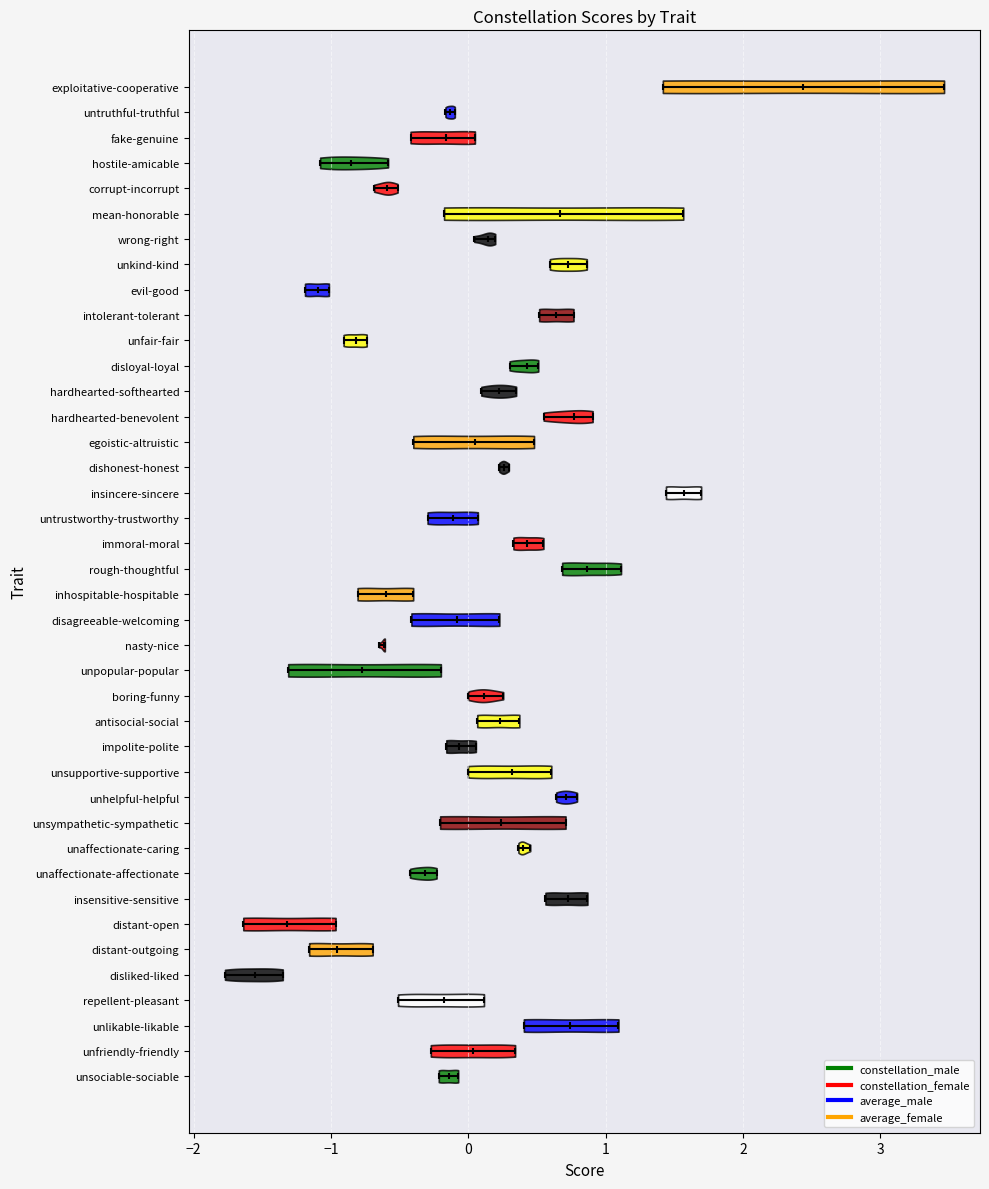

Reading bottom to top, read every violin against the x-axis: where its median line is, and the lowest and highest points it reaches. The values are not printed on the chart, so give them approximately, as read against the axis.

unsociable-sociable: median line -0.1, lowest point -0.2, highest point -0.1
unfriendly-friendly: median line 0.0, lowest point -0.3, highest point 0.3
unlikable-likable: median line 0.7, lowest point 0.4, highest point 1.1
repellent-pleasant: median line -0.2, lowest point -0.5, highest point 0.1
disliked-liked: median line -1.6, lowest point -1.8, highest point -1.4
distant-outgoing: median line -1.0, lowest point -1.2, highest point -0.7
distant-open: median line -1.3, lowest point -1.6, highest point -1.0
insensitive-sensitive: median line 0.7, lowest point 0.6, highest point 0.9
unaffectionate-affectionate: median line -0.3, lowest point -0.4, highest point -0.2
unaffectionate-caring: median line 0.4, lowest point 0.4, highest point 0.5
unsympathetic-sympathetic: median line 0.2, lowest point -0.2, highest point 0.7
unhelpful-helpful: median line 0.7, lowest point 0.6, highest point 0.8
unsupportive-supportive: median line 0.3, lowest point 0.0, highest point 0.6
impolite-polite: median line -0.1, lowest point -0.2, highest point 0.1
antisocial-social: median line 0.2, lowest point 0.1, highest point 0.4
boring-funny: median line 0.1, lowest point 0.0, highest point 0.3
unpopular-popular: median line -0.8, lowest point -1.3, highest point -0.2
nasty-nice: median line -0.6, lowest point -0.6, highest point -0.6
disagreeable-welcoming: median line -0.1, lowest point -0.4, highest point 0.2
inhospitable-hospitable: median line -0.6, lowest point -0.8, highest point -0.4
rough-thoughtful: median line 0.9, lowest point 0.7, highest point 1.1
immoral-moral: median line 0.4, lowest point 0.3, highest point 0.5
untrustworthy-trustworthy: median line -0.1, lowest point -0.3, highest point 0.1
insincere-sincere: median line 1.6, lowest point 1.4, highest point 1.7
dishonest-honest: median line 0.3, lowest point 0.2, highest point 0.3
egoistic-altruistic: median line 0.0, lowest point -0.4, highest point 0.5
hardhearted-benevolent: median line 0.8, lowest point 0.5, highest point 0.9
hardhearted-softhearted: median line 0.2, lowest point 0.1, highest point 0.3
disloyal-loyal: median line 0.4, lowest point 0.3, highest point 0.5
unfair-fair: median line -0.8, lowest point -0.9, highest point -0.7
intolerant-tolerant: median line 0.6, lowest point 0.5, highest point 0.8
evil-good: median line -1.1, lowest point -1.2, highest point -1.0
unkind-kind: median line 0.7, lowest point 0.6, highest point 0.9
wrong-right: median line 0.1, lowest point 0.0, highest point 0.2
mean-honorable: median line 0.7, lowest point -0.2, highest point 1.6
corrupt-incorrupt: median line -0.6, lowest point -0.7, highest point -0.5
hostile-amicable: median line -0.9, lowest point -1.1, highest point -0.6
fake-genuine: median line -0.2, lowest point -0.4, highest point 0.0
untruthful-truthful: median line -0.1, lowest point -0.2, highest point -0.1
exploitative-cooperative: median line 2.4, lowest point 1.4, highest point 3.5